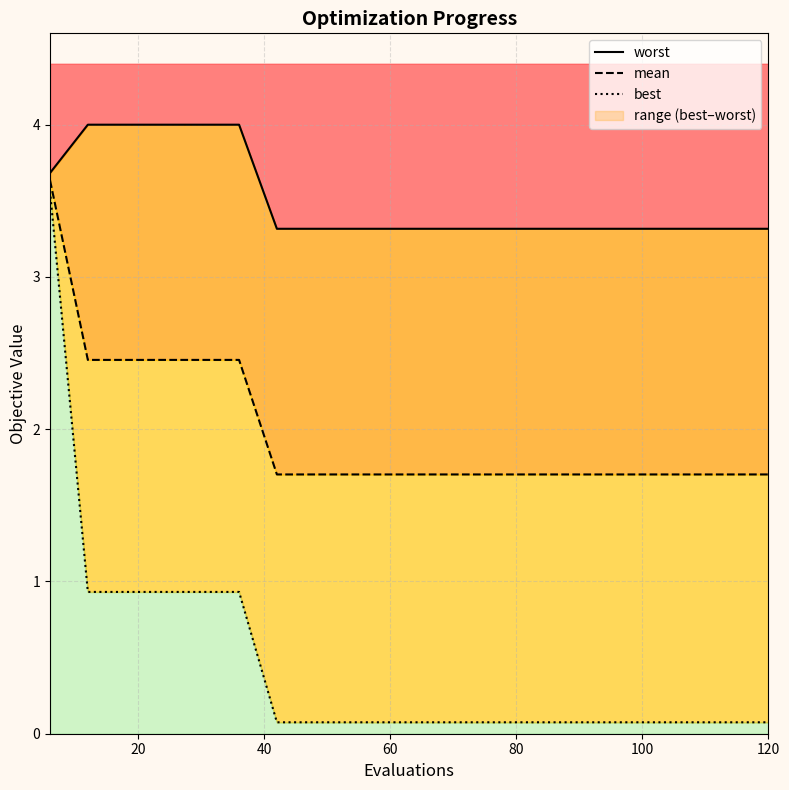

Is the value of best at 11 greater than the value of mean at 8?

No